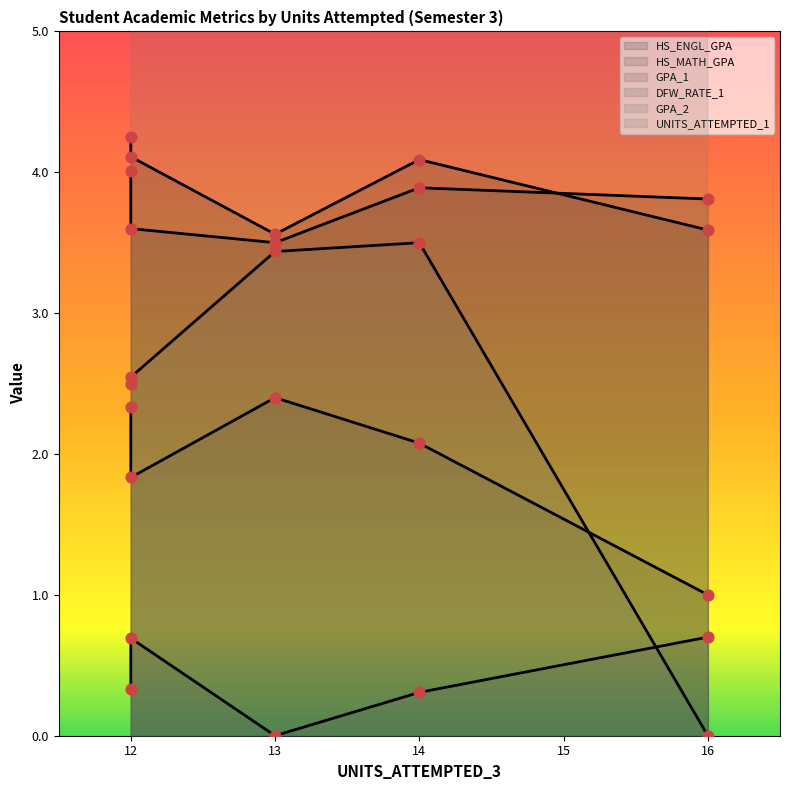

Which series contains the highest Y value?

UNITS_ATTEMPTED_1